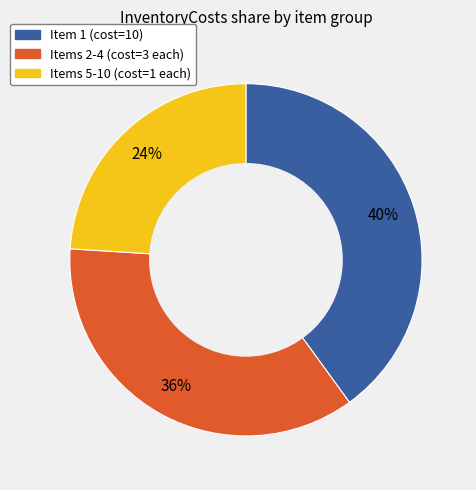

Is there any slice that represents more than half of the pie?

No